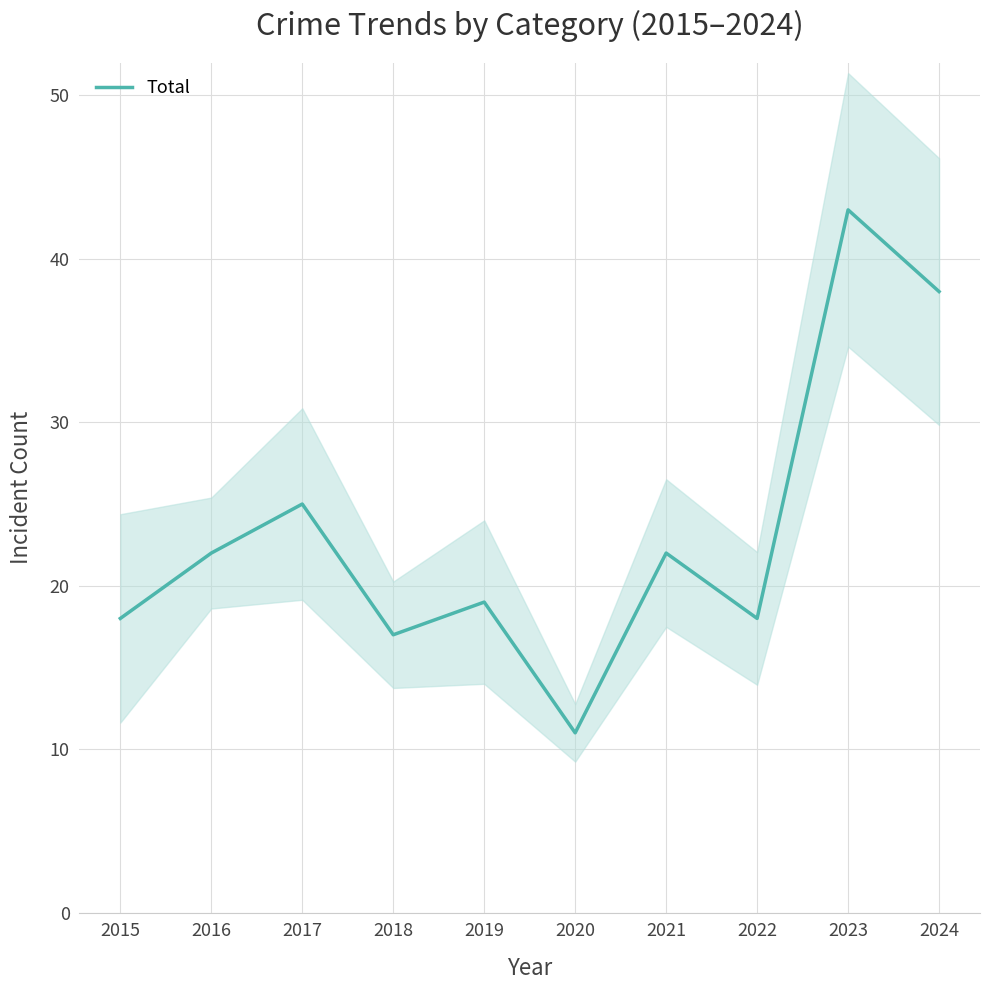

What is the difference between the values at 2022 and 2018?

1